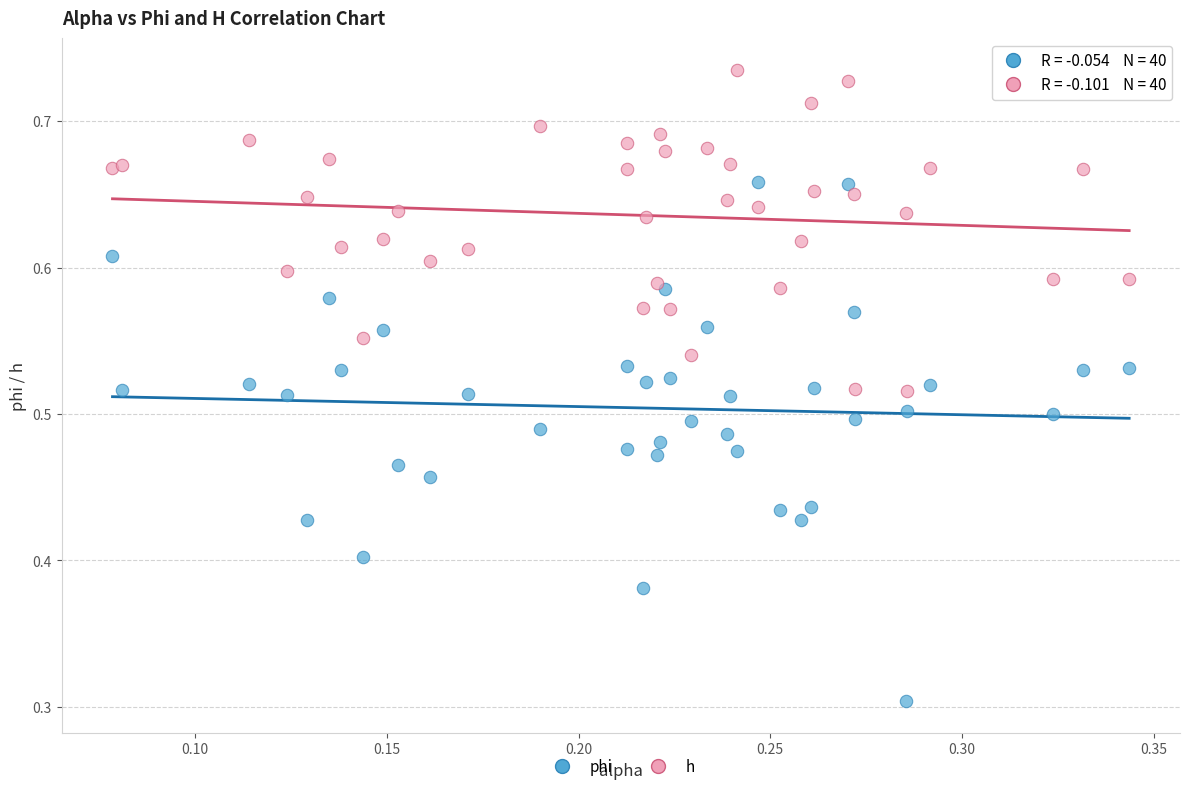

Which series reaches the minimum Y coordinate?

phi